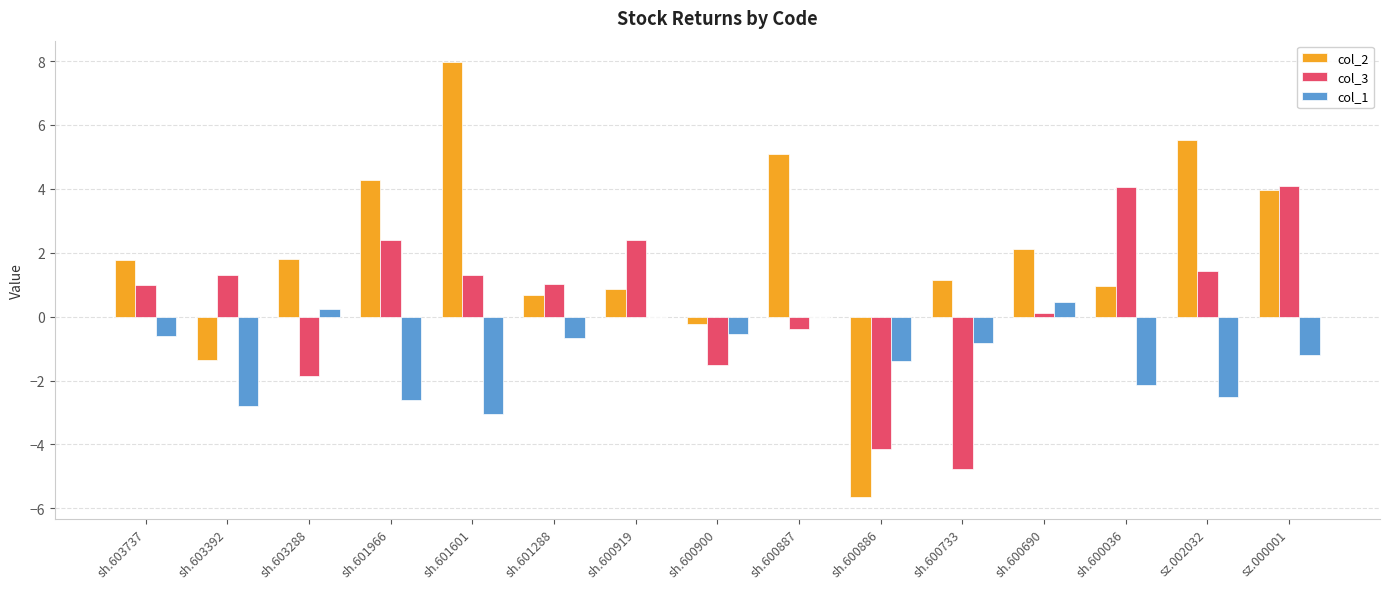

What is the sum of the col_3 values at sh.600886 and sh.601288?

-3.1